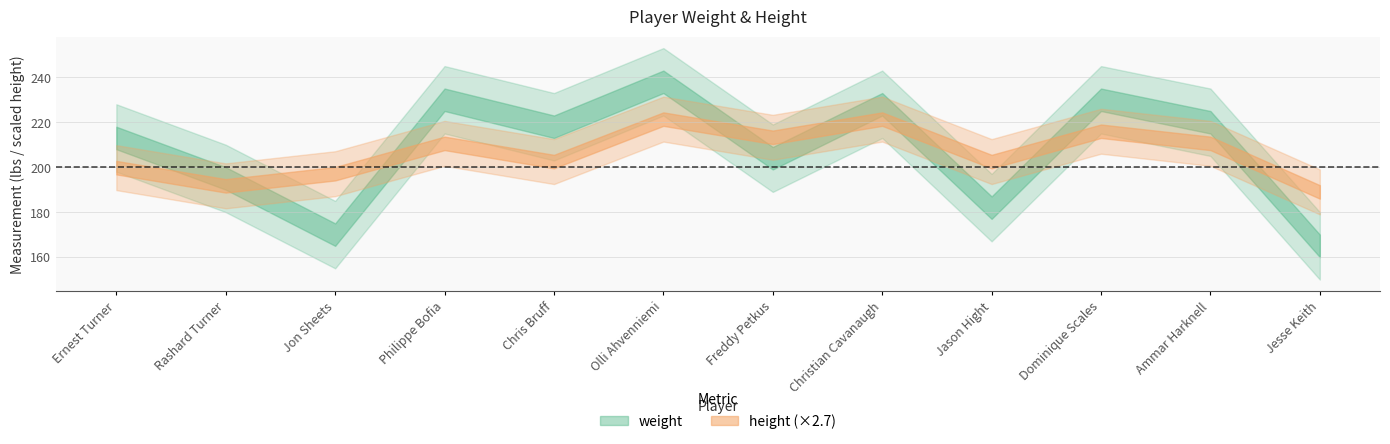

Which series has the largest total across all categories?

weight